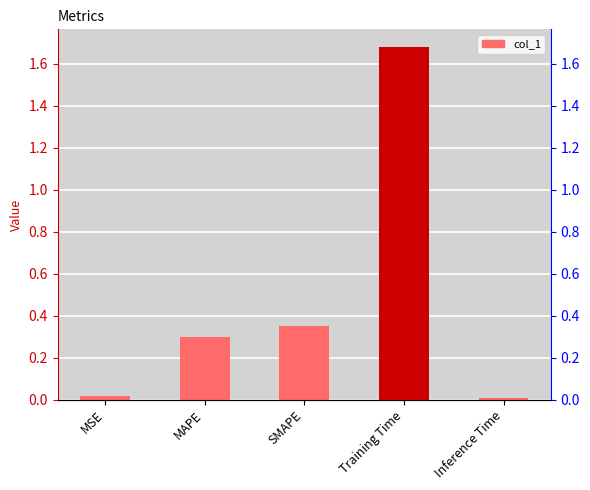

Between MAPE and Training Time, which is larger?

Training Time